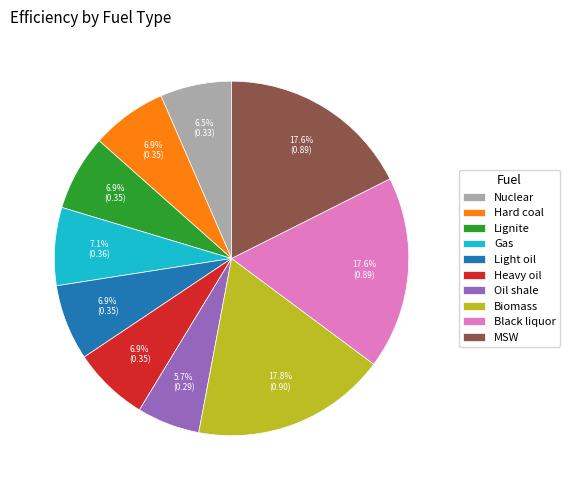

What is the smallest slice in the pie chart?

Oil shale